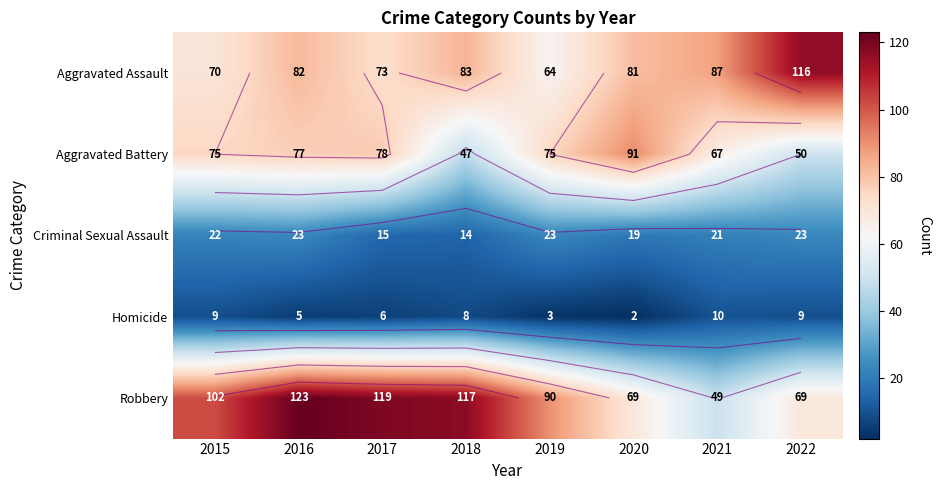

Is the value of Homicide at 2019 greater than the value of Aggravated Assault at 2020?

No